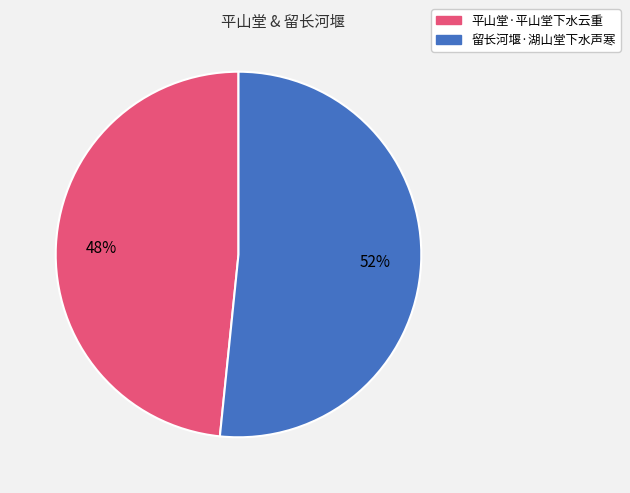

To the nearest percent, what is the combined percentage of 留长河堰·湖山堂下水声寒 and 平山堂·平山堂下水云重?

100%